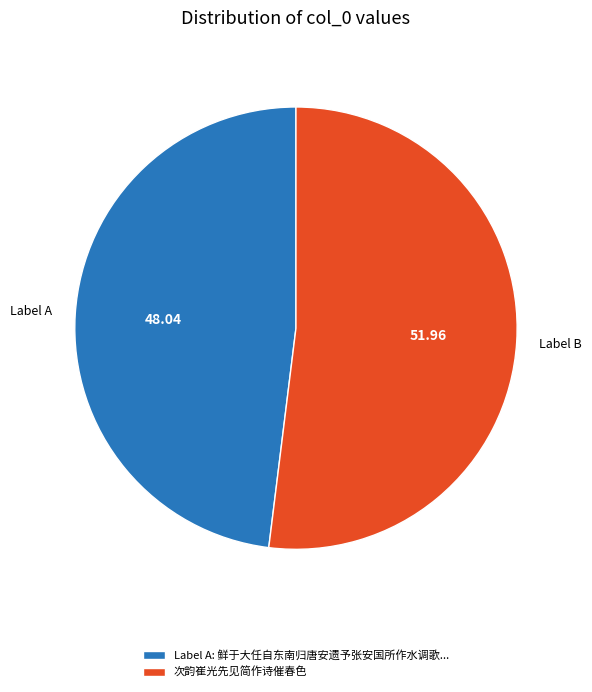

Do 次韵崔光先见简作诗催春色 and Label A: 鲜于大任自东南归唐安遗予张安国所作水调歌... together represent more than half of the pie?

Yes